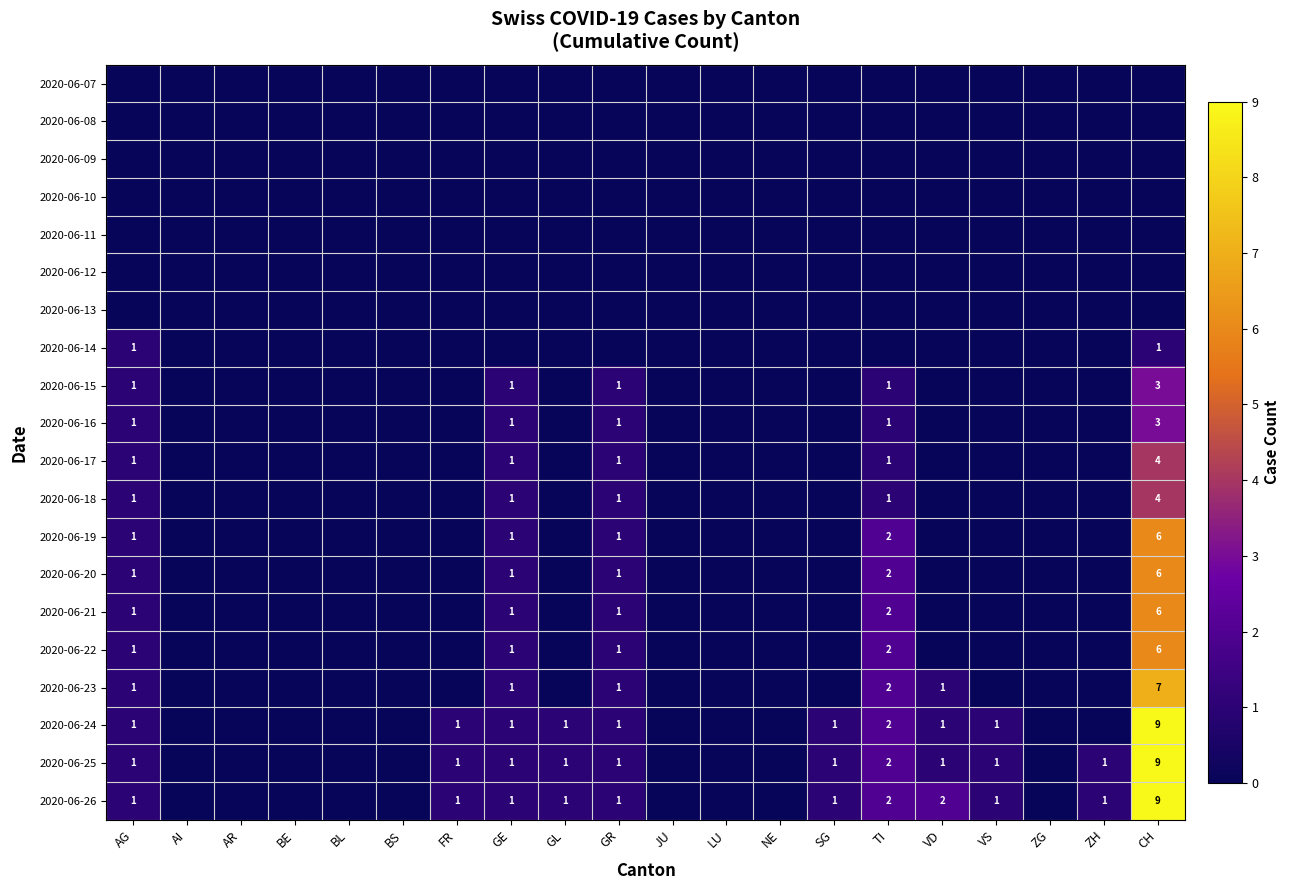

Rank the series at SG from highest to lowest value.

2020-06-24, 2020-06-25, 2020-06-26, 2020-06-07, 2020-06-08, 2020-06-09, 2020-06-10, 2020-06-11, 2020-06-12, 2020-06-13, 2020-06-14, 2020-06-15, 2020-06-16, 2020-06-17, 2020-06-18, 2020-06-19, 2020-06-20, 2020-06-21, 2020-06-22, 2020-06-23